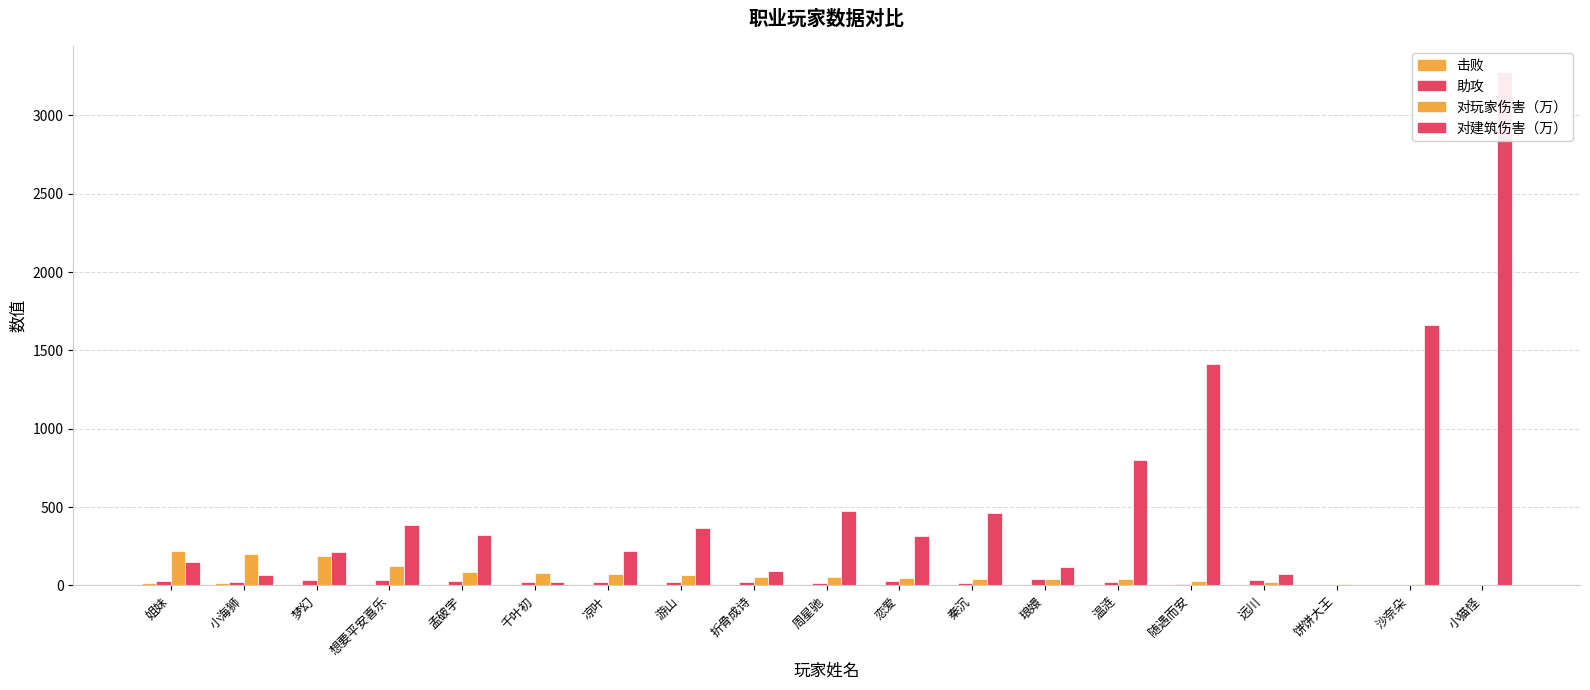

Reading right to left, extract all data points from this chart.

击败: 0	1	1	1	0	2	2	2	4	3	4	3	4	2	4	6	4	16	13
助攻: 6	3	0	35	12	25	40	14	26	19	23	23	22	23	28	33	38	23	28
对玩家伤害（万）: 6	9	12	24	28	39	40	41	47	55	56	68	73	82	83	122	188	200	218
对建筑伤害（万）: 3279	1661	0	73	1411	803	119	461	314	477	95	364	221	23	322	385	212	65	148